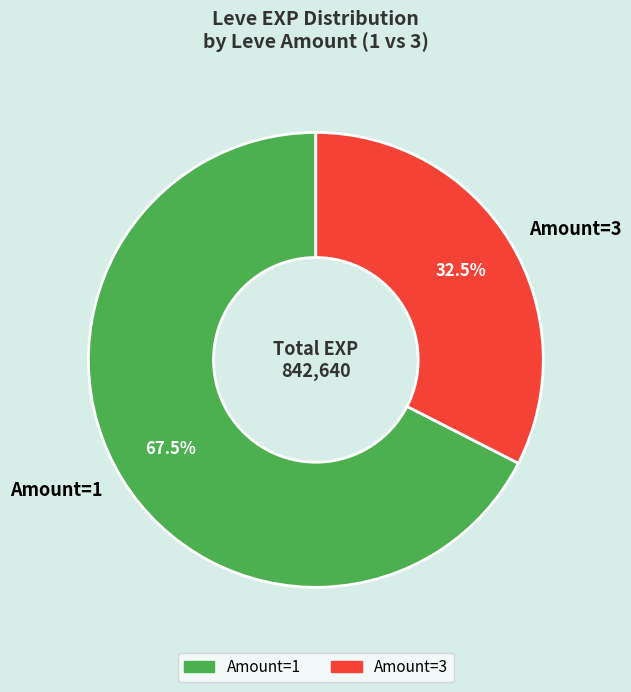

Which slice is the largest?

Amount=1